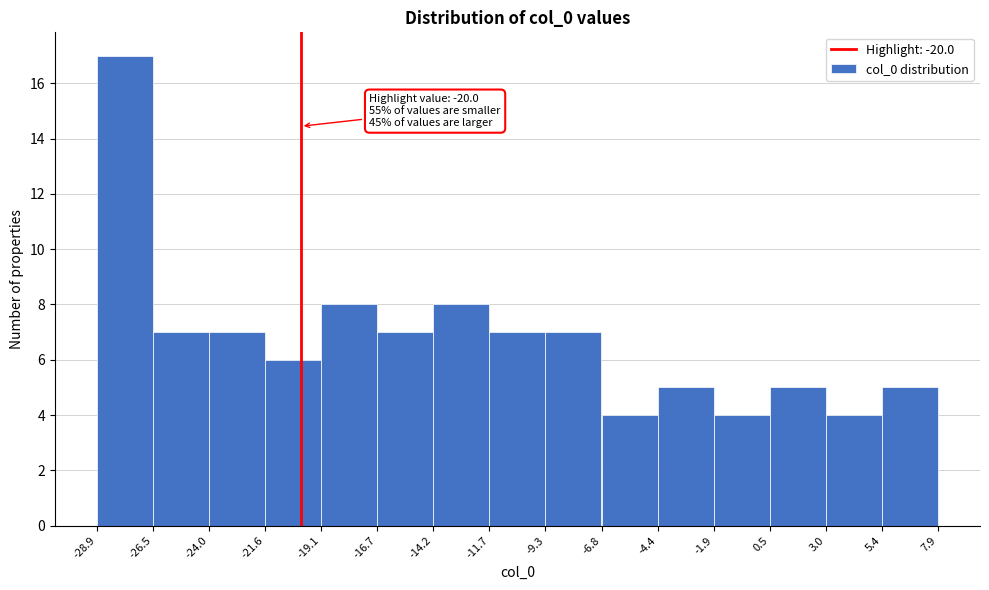

Which range on the x-axis has the tallest bar?

-28.9 to -26.5